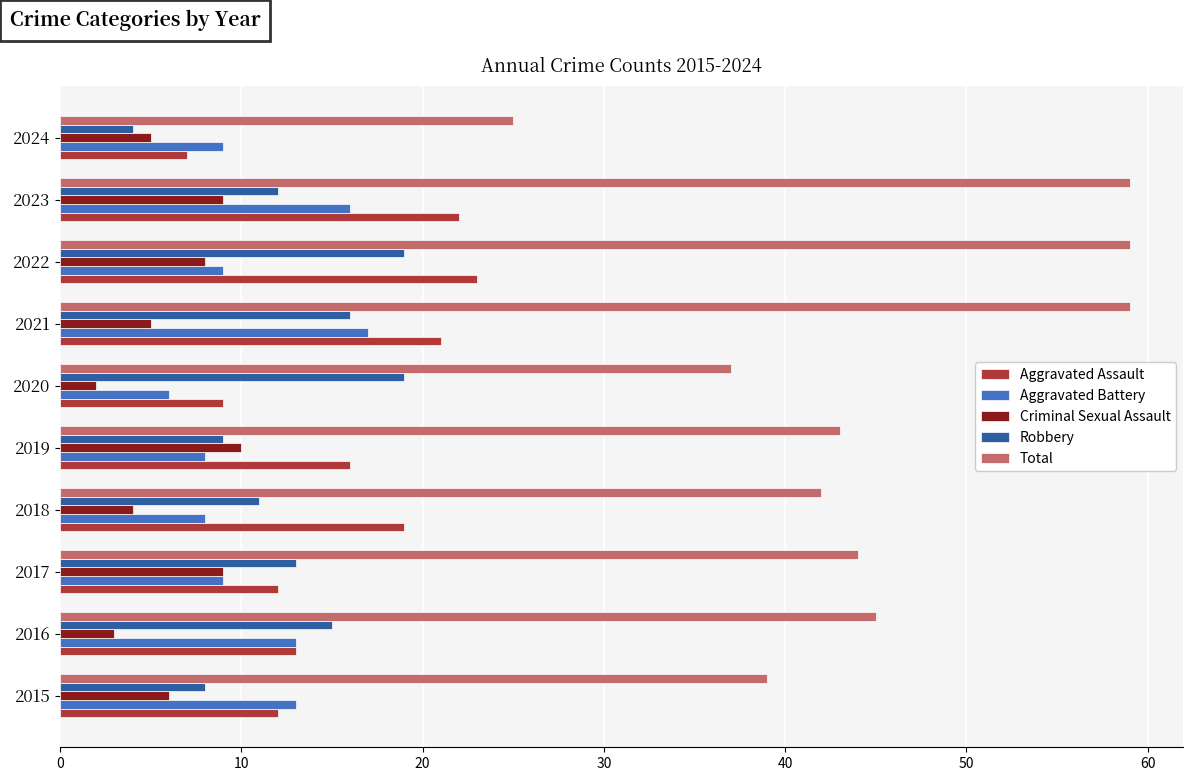

What is the maximum value for Criminal Sexual Assault?

10